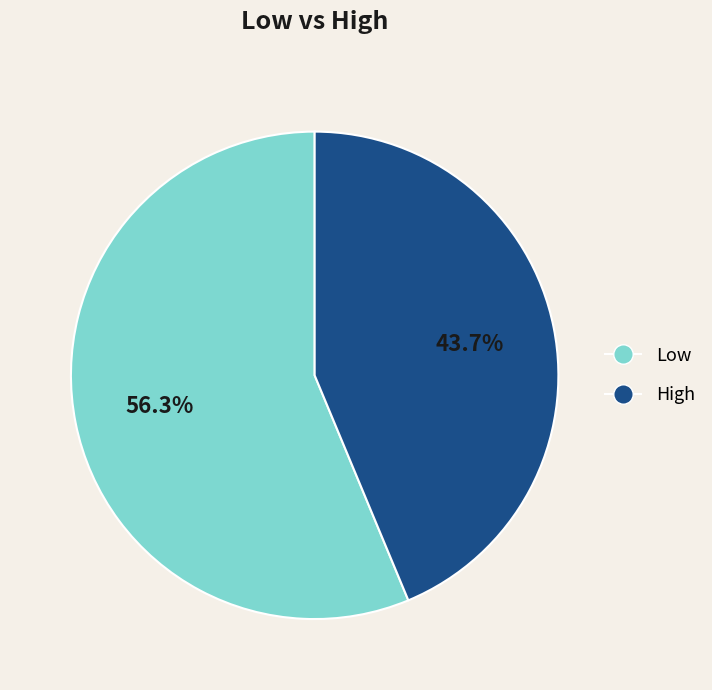

Count the number of slices in the pie.

2